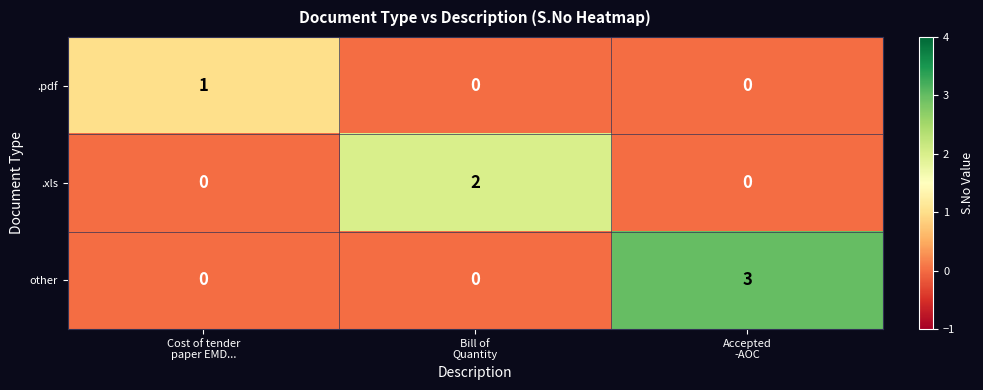

What is the greatest value displayed?

3